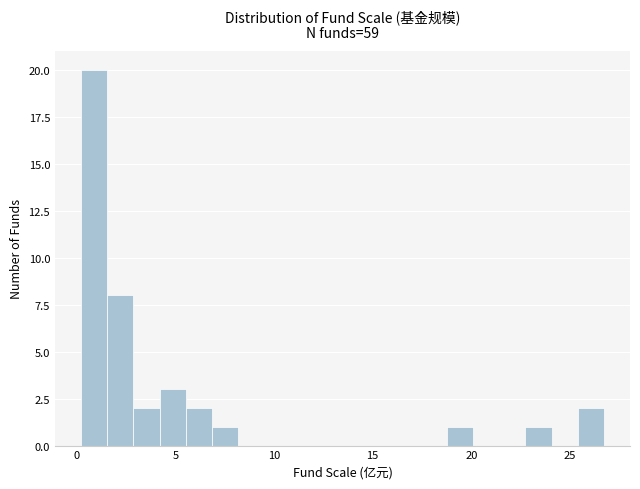

Around what value on the x-axis is the tallest bar? Give the approximate position of its centre, as read against the axis.

1.0